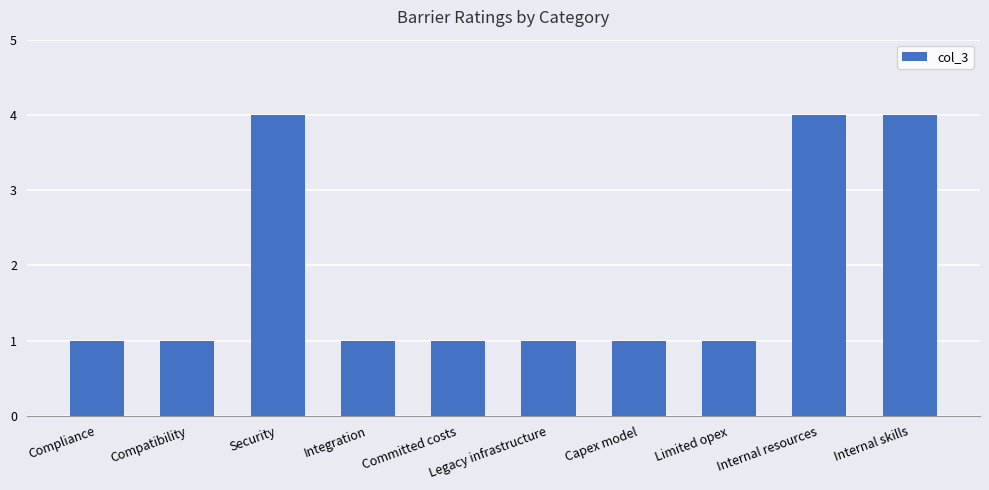

The value at Security is 1. True or false?

False